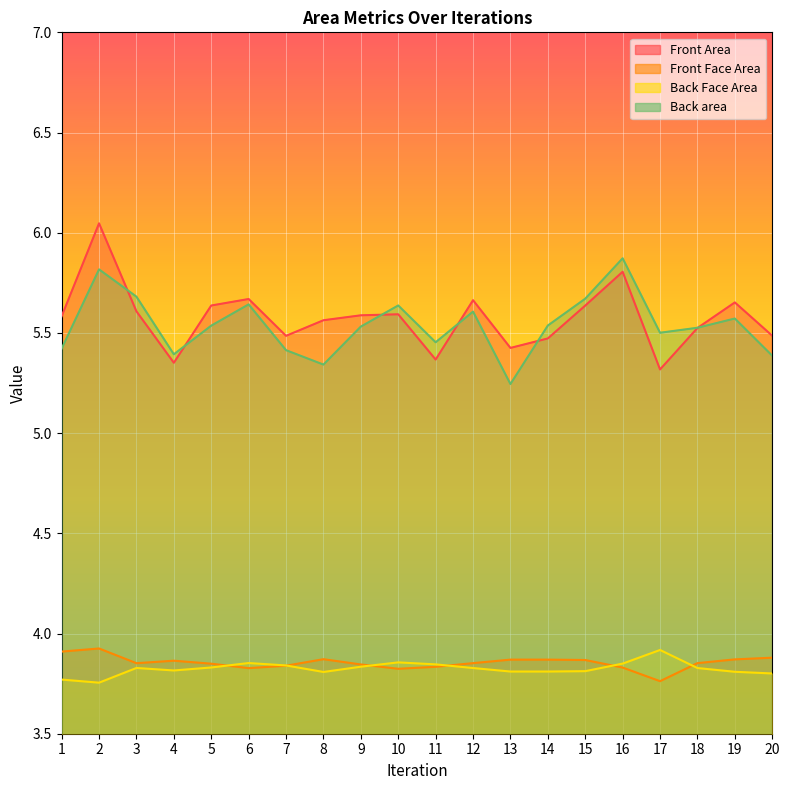

The value of Back Face Area at 2 is 3.8. True or false?

True